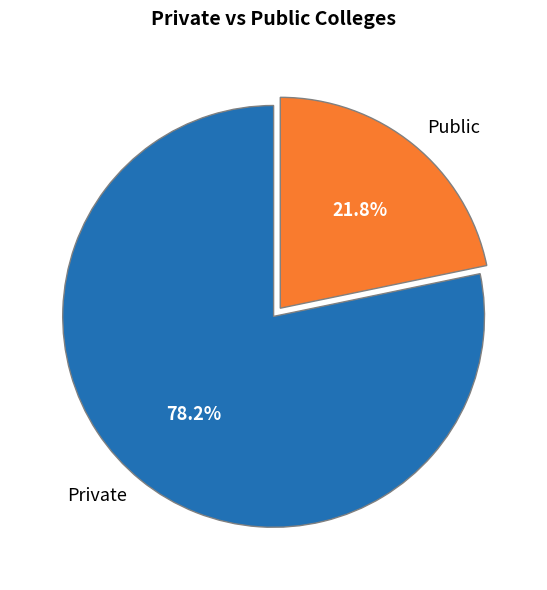

Which has a higher value, Private or Public?

Private